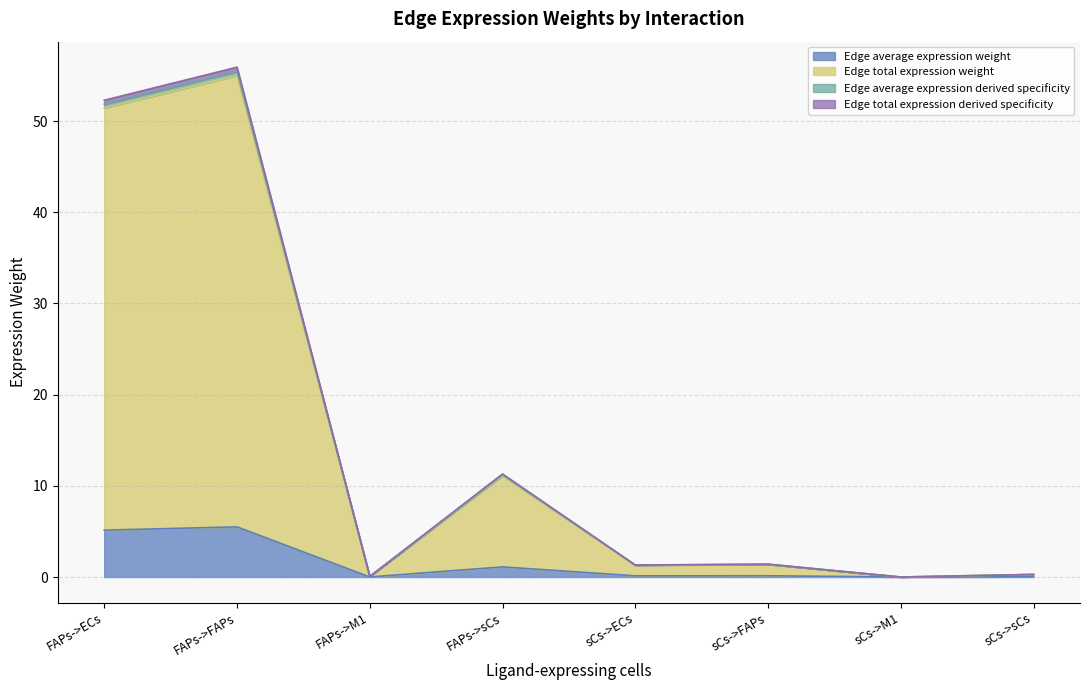

Which series has the largest total across all categories?

Edge total expression weight